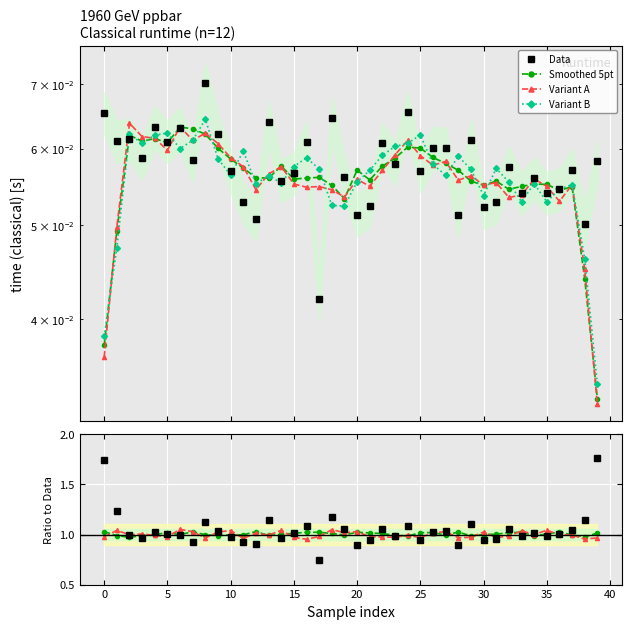

What is the label of the 6th point from the right?

34